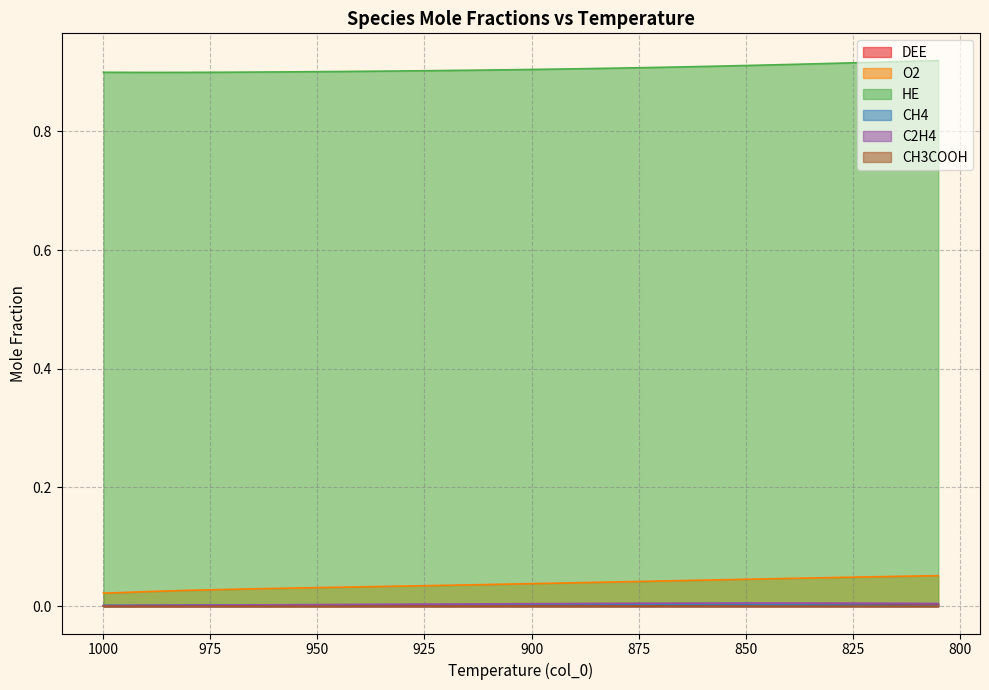

At how many categories does at least one series exceed 0?

40